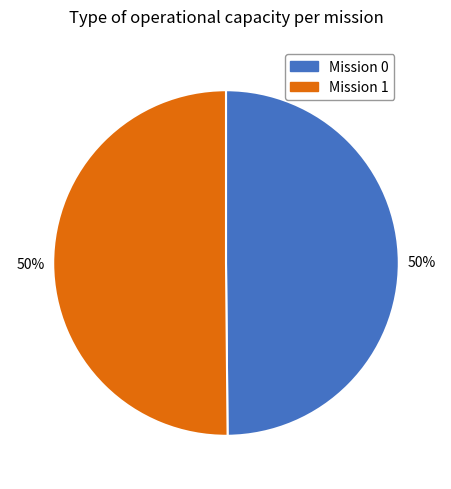

The Mission 1 slice represents 50% of the pie. True or false?

True